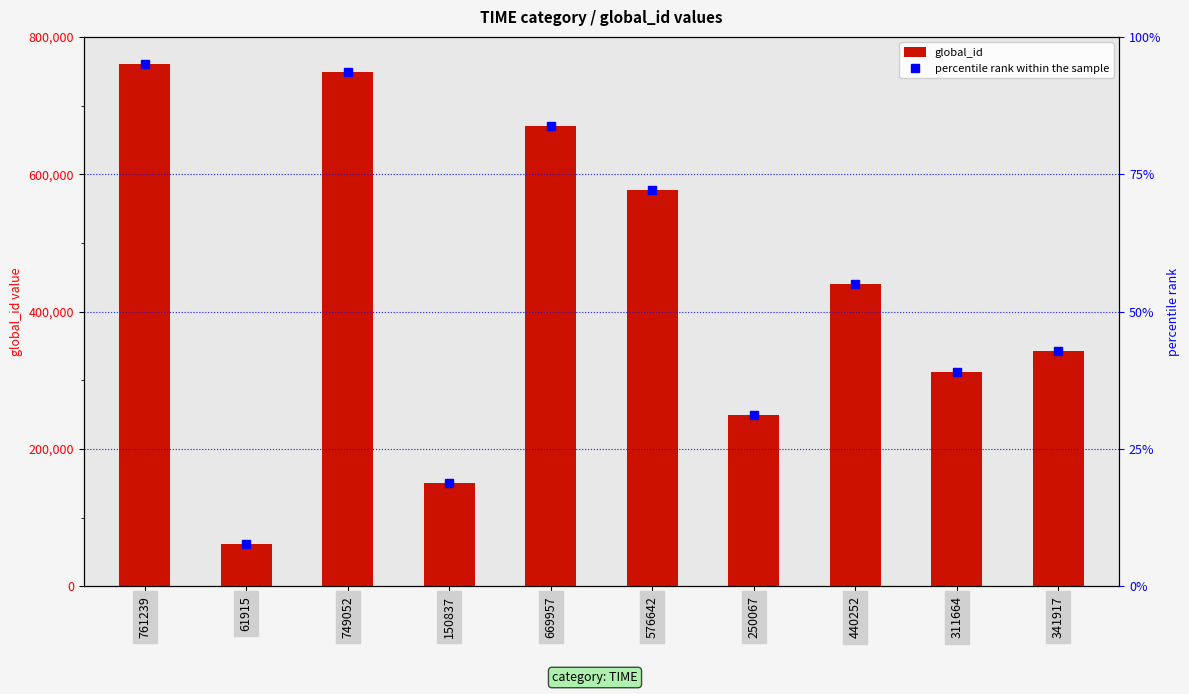

Reading right to left, extract all data points from this chart.

global_id: 341917.0	311664.0	440252.0	250067.0	576642.0	669957.0	150837.0	749052.0	61915.0	761239.0
percentile rank within the sample: 42.7	39.0	55.0	31.3	72.1	83.7	18.9	93.6	7.7	95.2